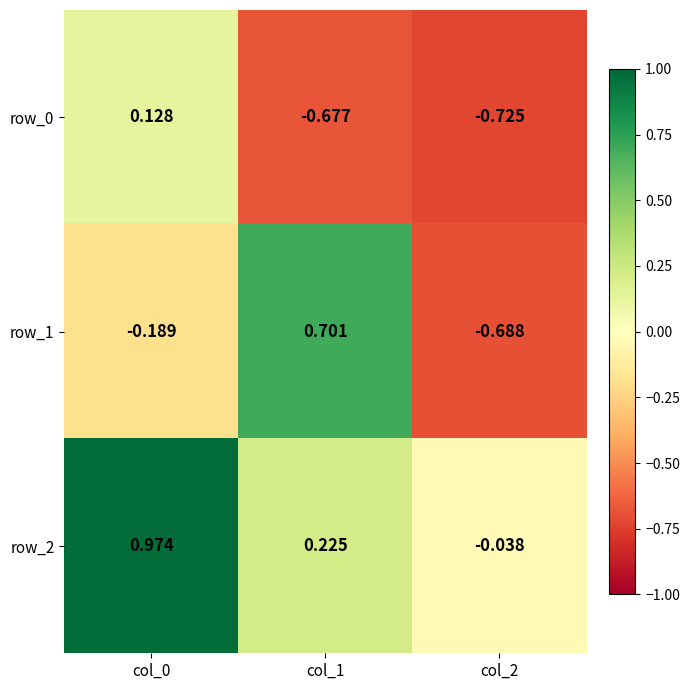

Where is row_2 nearest to the value 0?

col_2